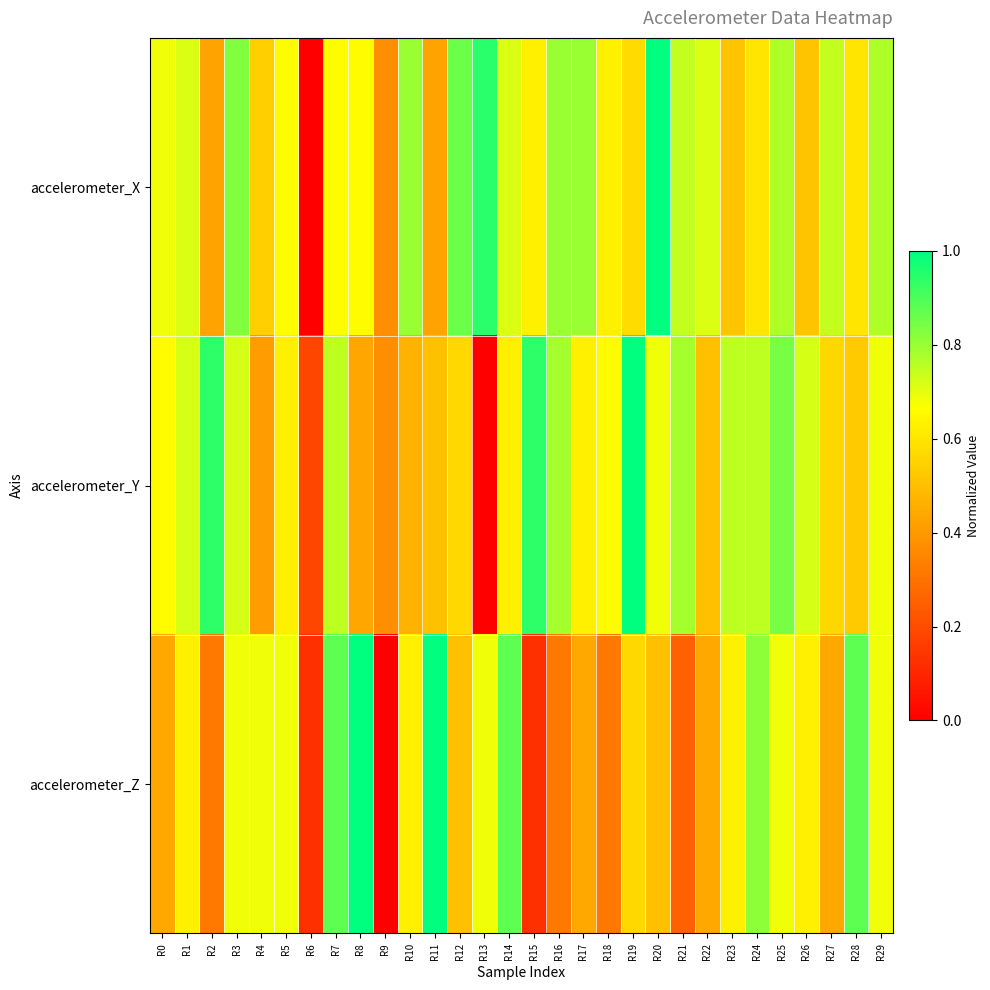

Which series has the largest total across all categories?

accelerometer_X